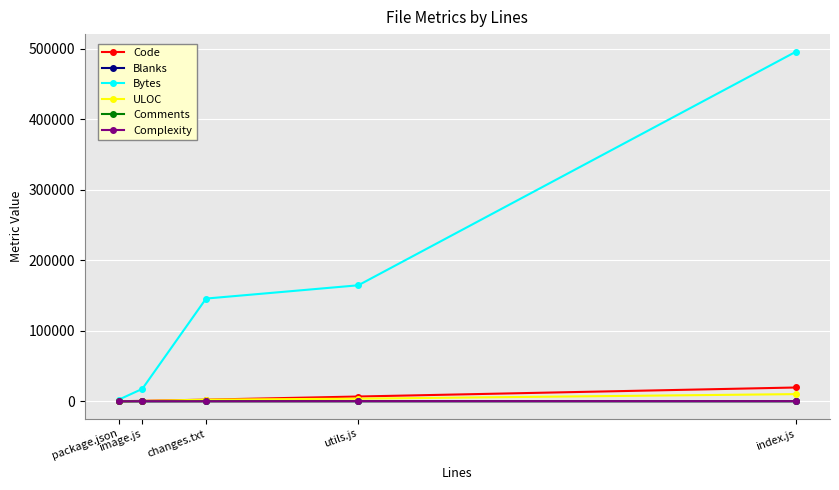

What is the sum of the Comments values at image.js and utils.js?

153